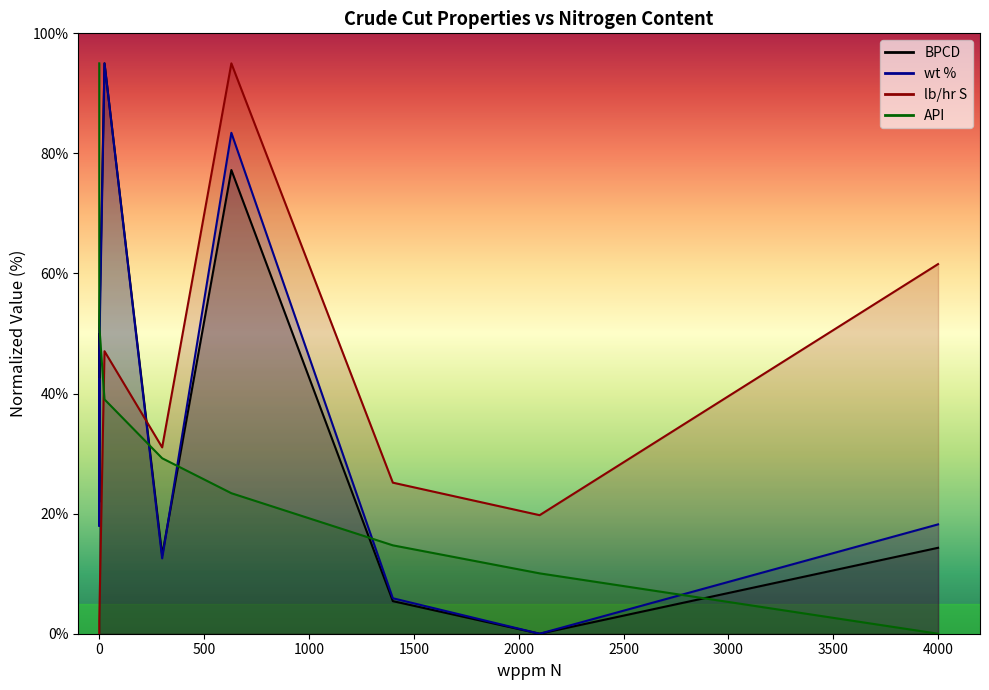

At ...Heavy Vacuum Gas Oil, list the series in order from smallest to largest.

BPCD, wt %, API, lb/hr S